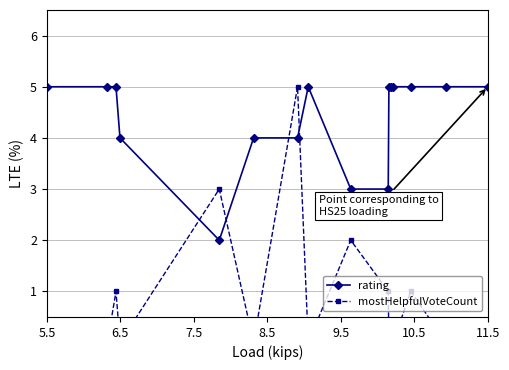

At which label does mostHelpfulVoteCount reach its minimum?

5.5